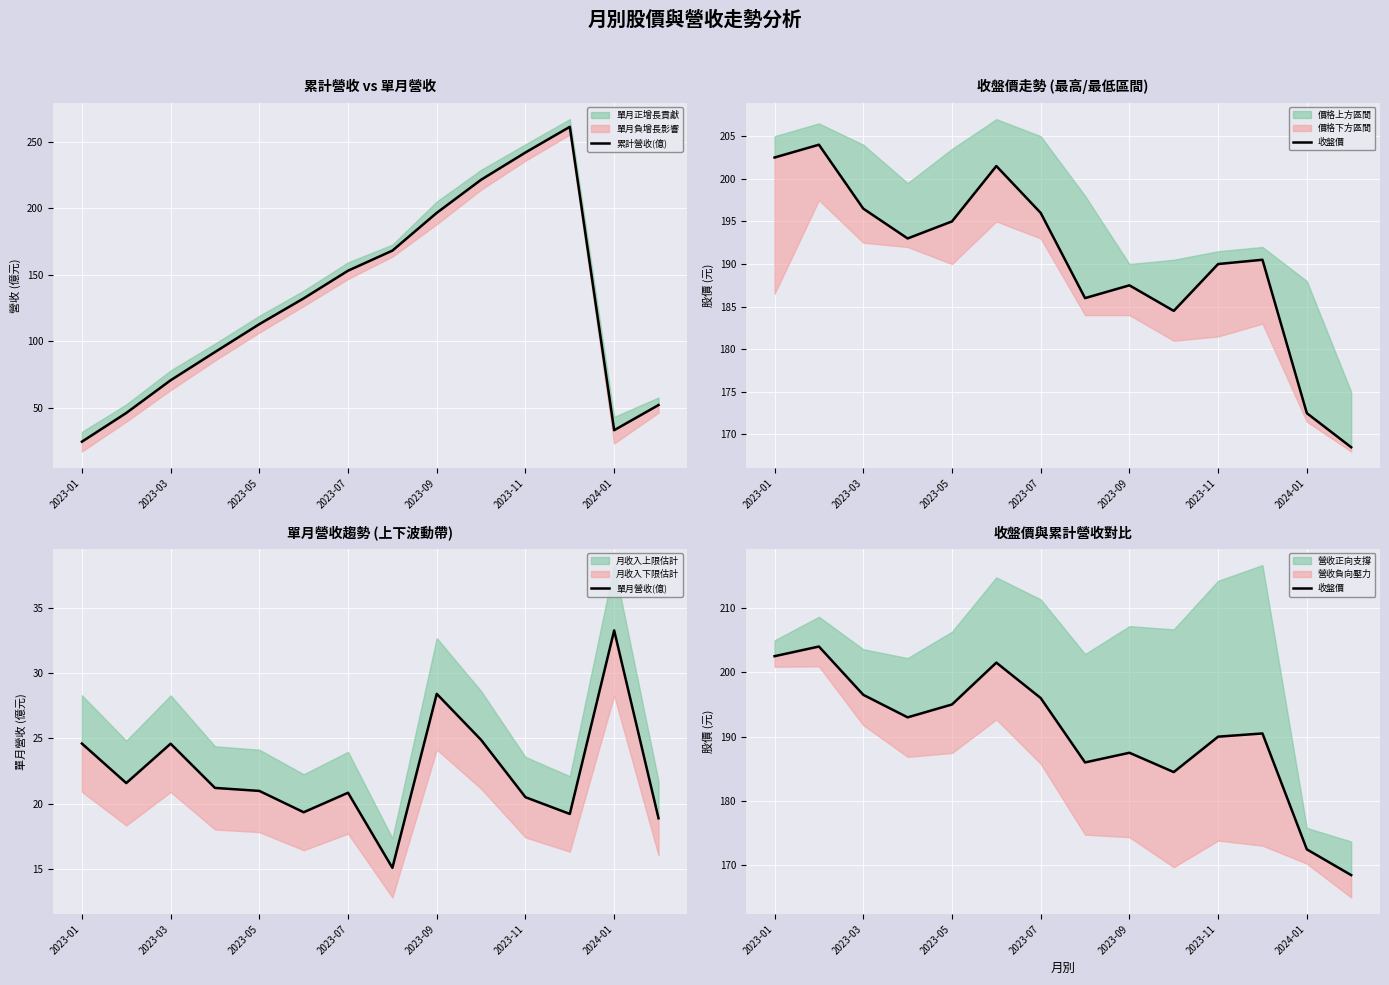

What position from the right is 2023-09?

6